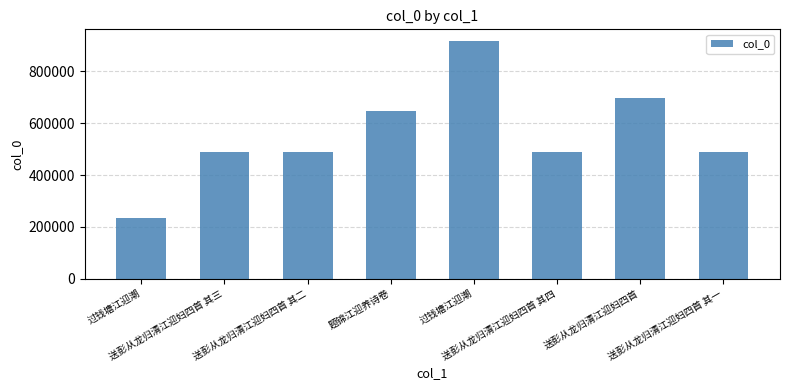

The chart shows a value of 776885 at 送彭从龙归清江迎妇四首 其四. True or false?

False